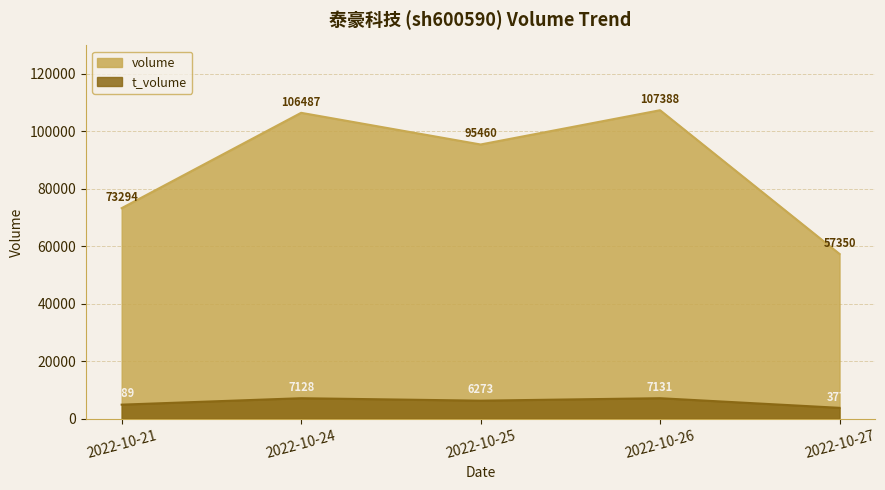

Rank the categories by volume value from highest to lowest.

2022-10-26, 2022-10-24, 2022-10-25, 2022-10-21, 2022-10-27